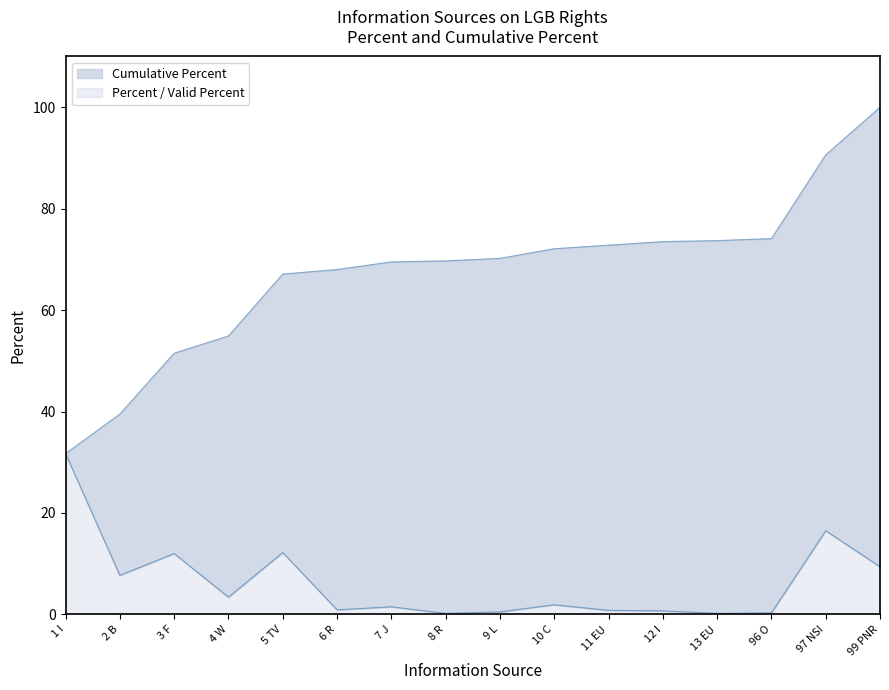

Reading right to left, what are all the values shown in this chart?

Cumulative Percent: 99 PNR=100.0	97 NSI=90.6	96 O=74.1	13 EU=73.7	12 I=73.5	11 EU=72.8	10 C=72.1	9 L=70.2	8 R=69.7	7 J=69.5	6 R=68.0	5 TV=67.1	4 W=54.9	3 F=51.5	2 B=39.5	1 I=31.7
Percent: 99 PNR=9.4	97 NSI=16.5	96 O=0.3	13 EU=0.2	12 I=0.7	11 EU=0.8	10 C=1.9	9 L=0.5	8 R=0.2	7 J=1.5	6 R=0.9	5 TV=12.2	4 W=3.4	3 F=12.0	2 B=7.7	1 I=31.7